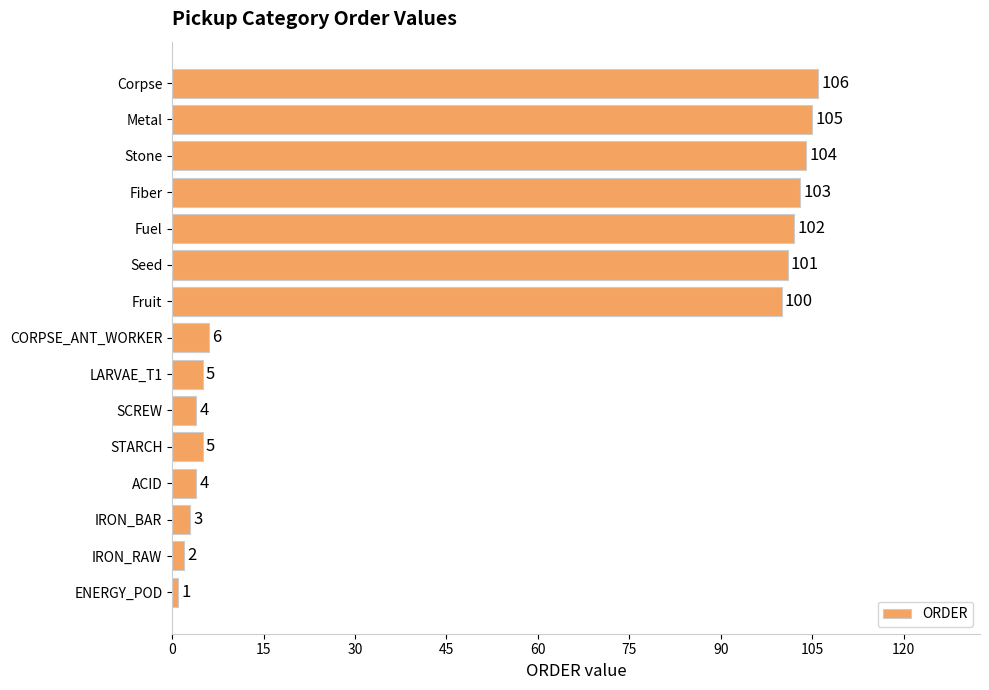

Where is the data nearest to the value 53?

CORPSE_ANT_WORKER